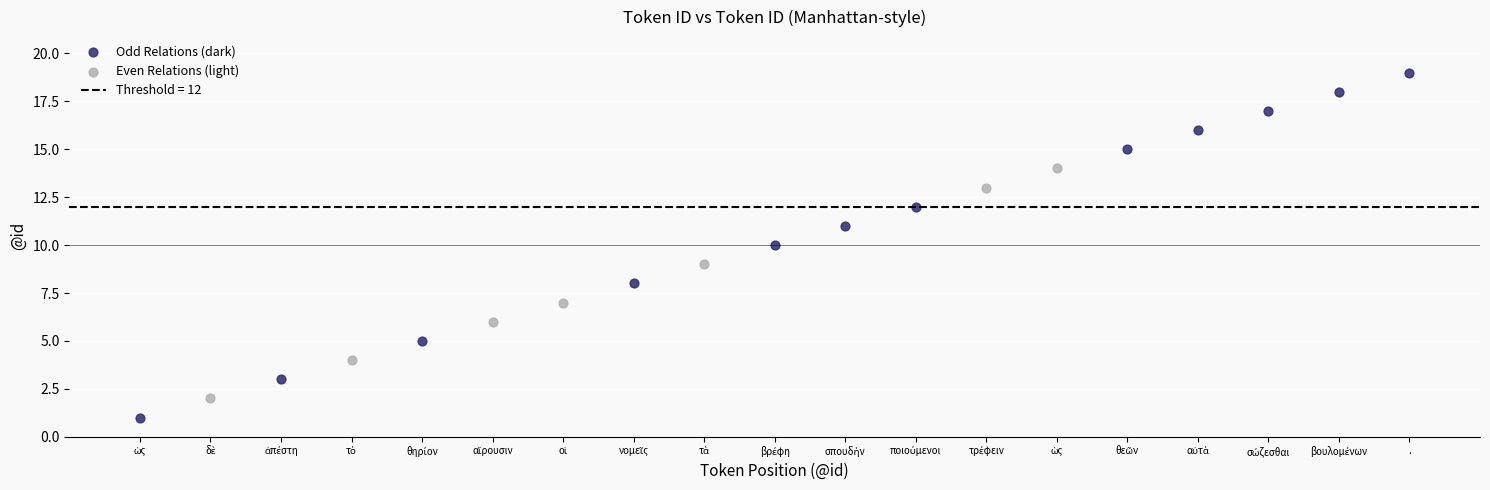

Which series contains the lowest Y value?

Odd Relations (dark)